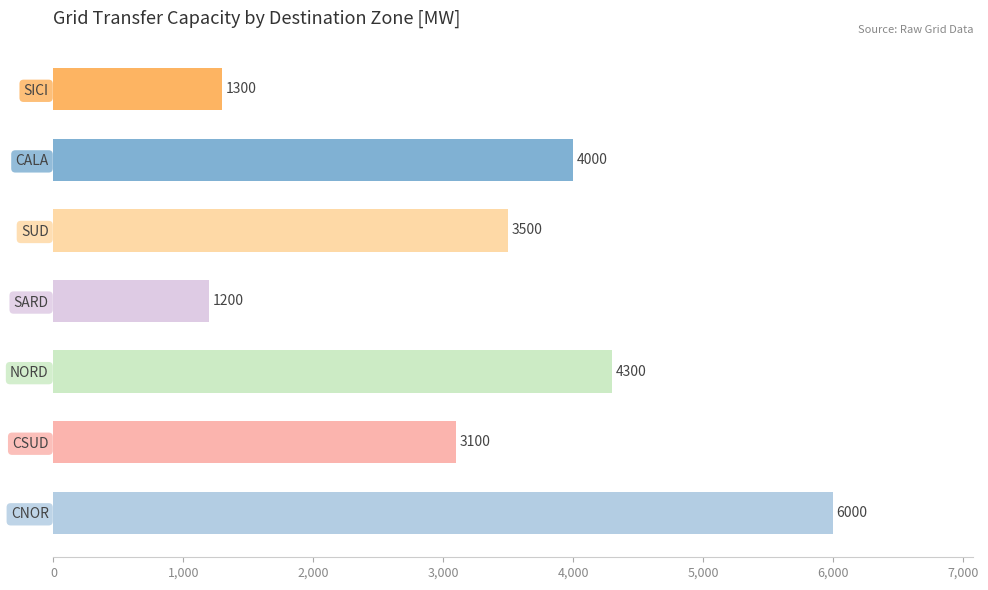

True or false: the data shows 6526 at CALA.

False